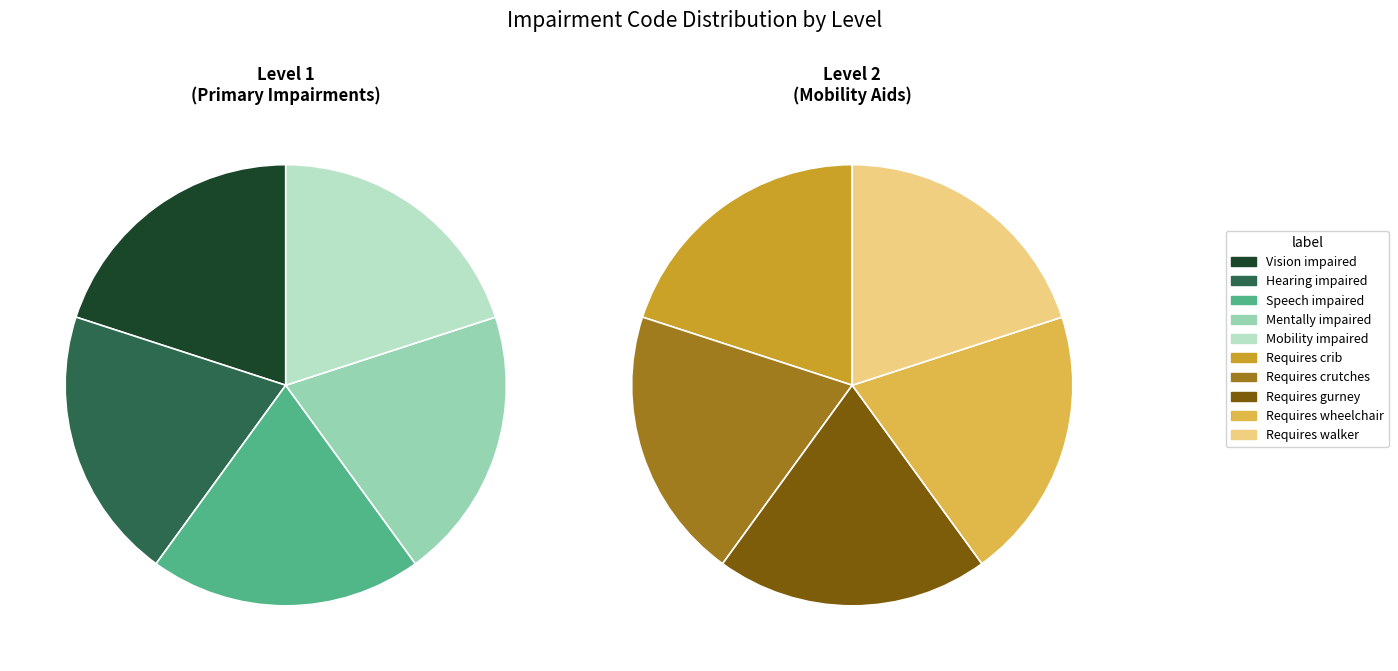

How many slices are in this pie chart?

5